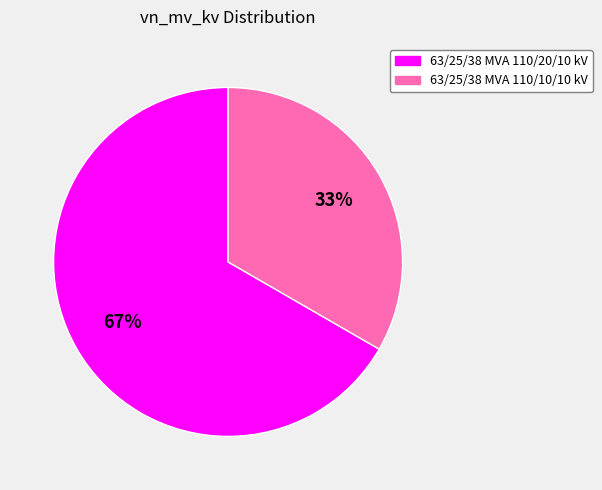

Which has a higher value, 63/25/38 MVA 110/20/10 kV or 63/25/38 MVA 110/10/10 kV?

63/25/38 MVA 110/20/10 kV